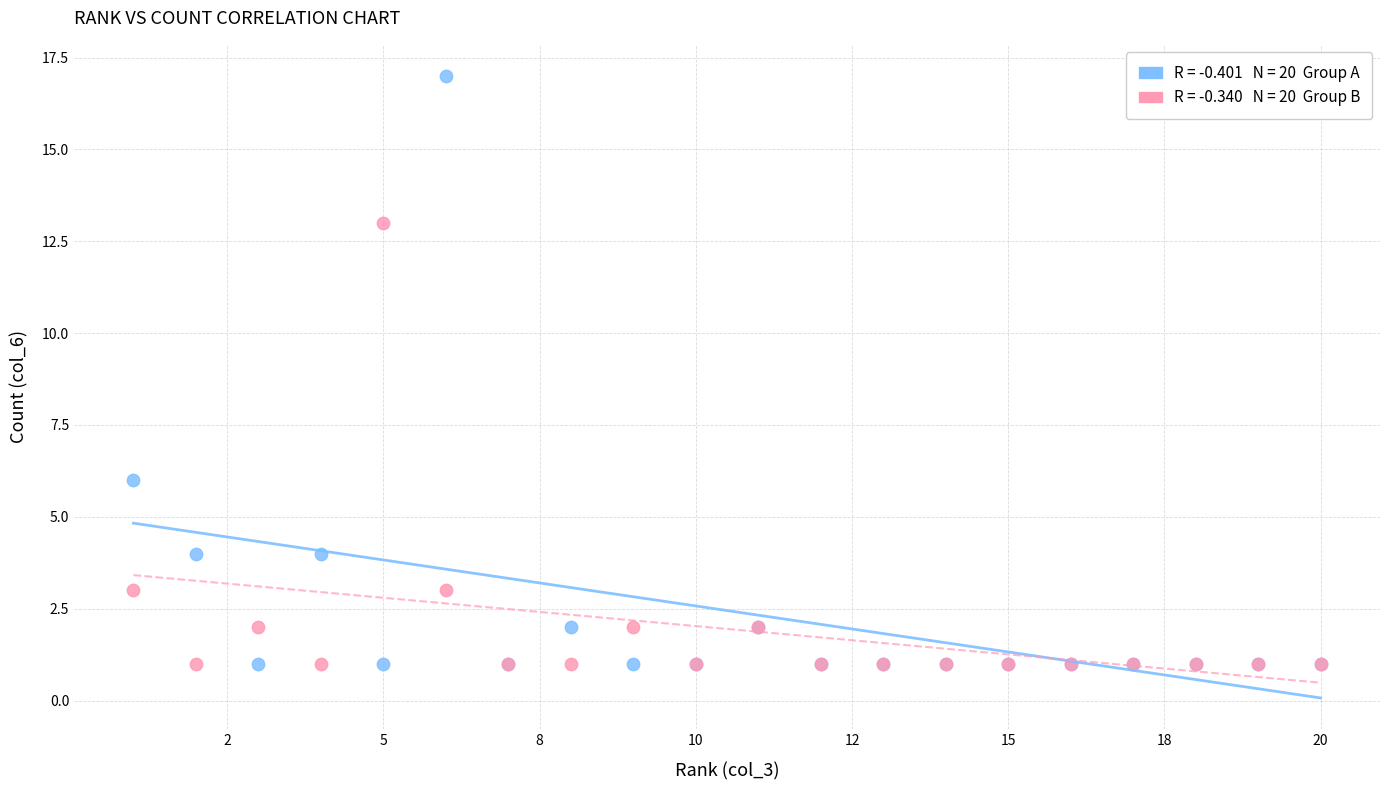

Across all series, what Y value is closest to 9?

6